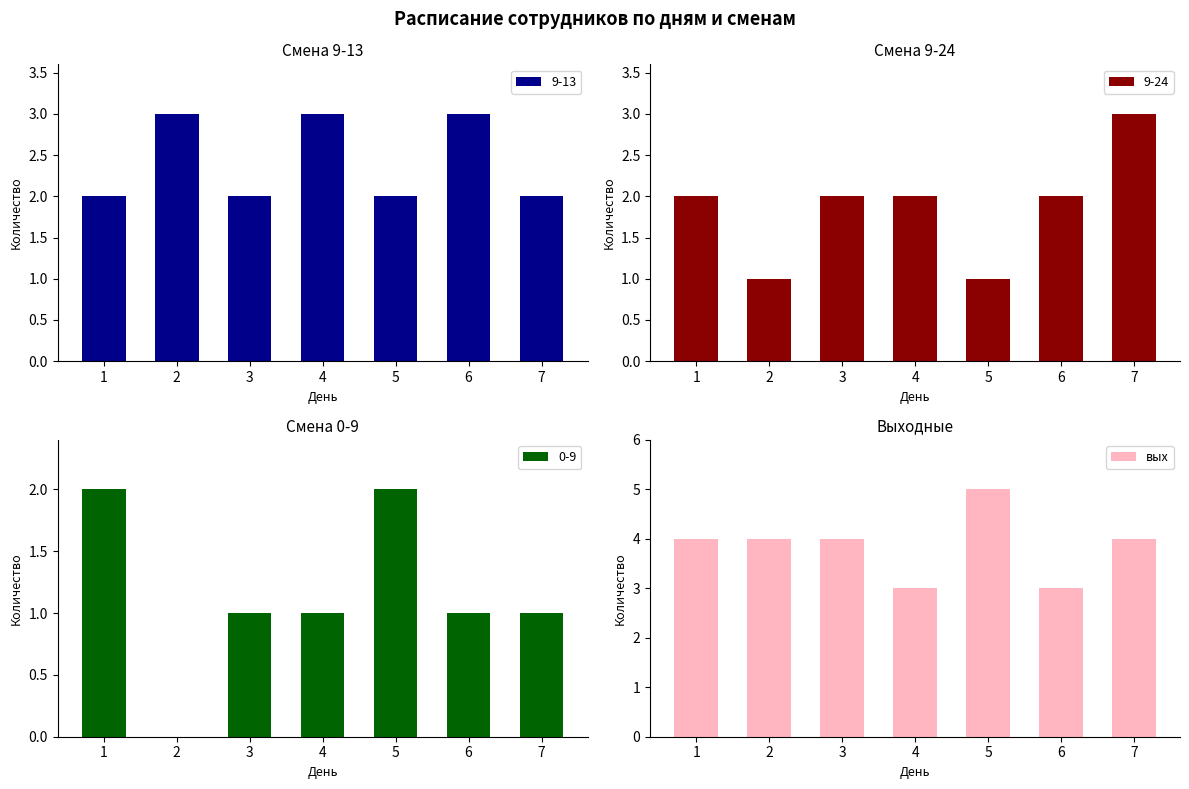

What is the value of the 4th bar from the left?

3